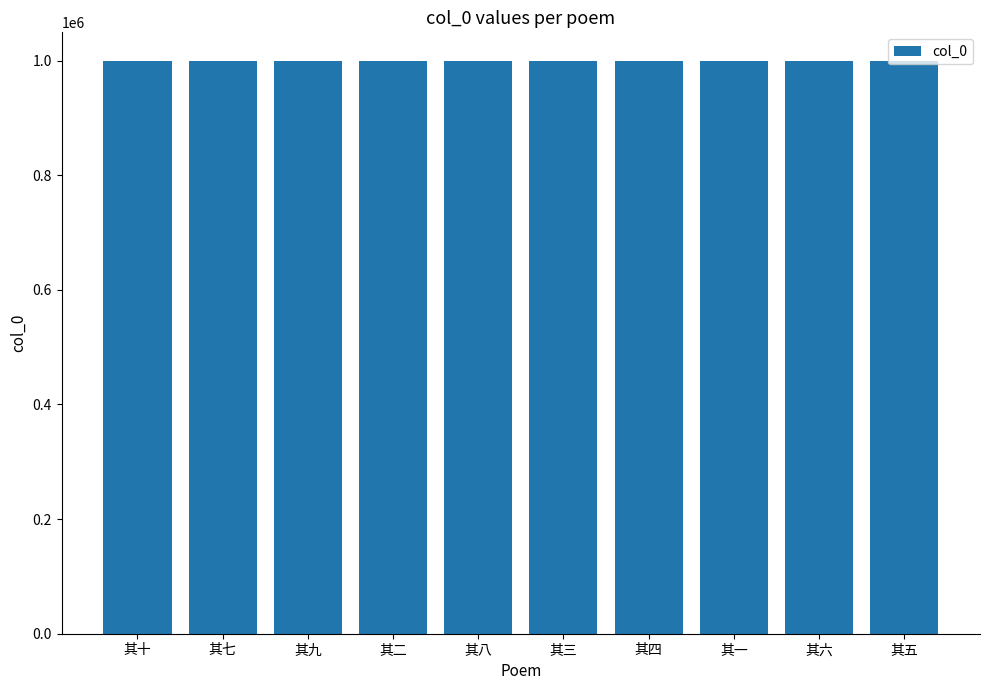

Approximately how many times larger is the value at 其五 compared to 其六?

1.0